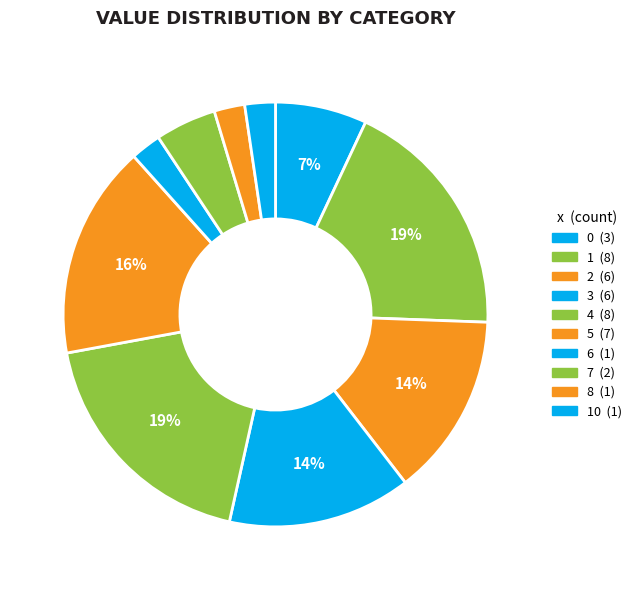

Count the number of slices in the pie.

10